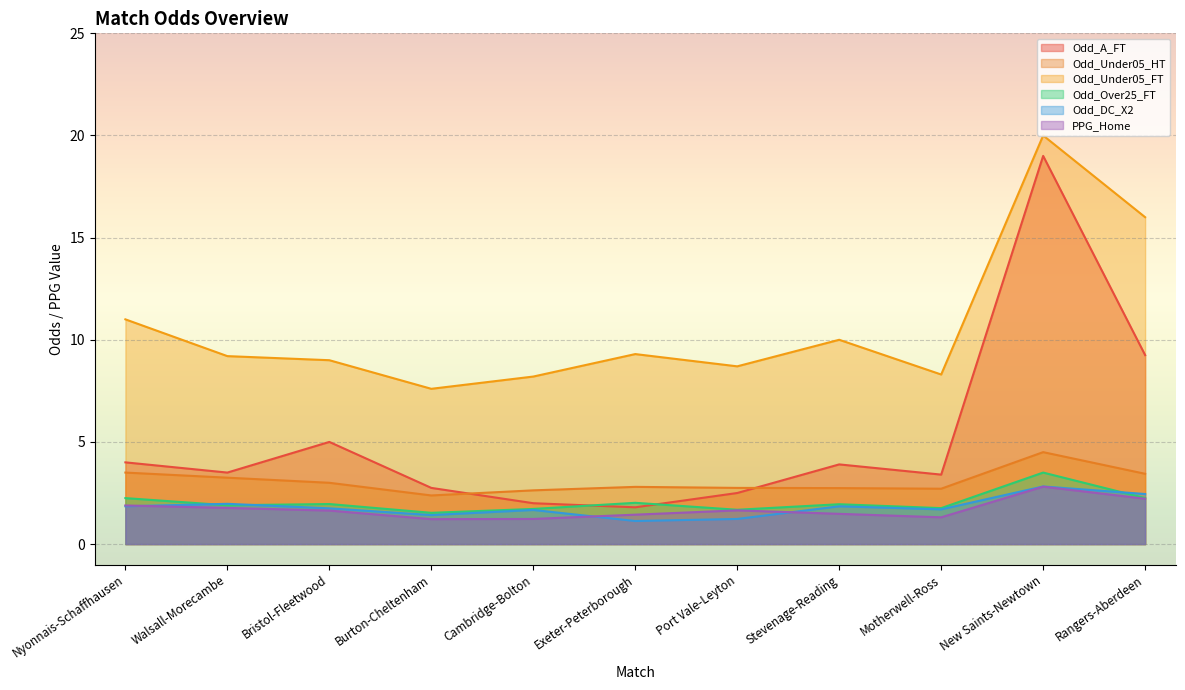

True or false: Odd_DC_X2 has more than 2 points higher than both neighbors.

True